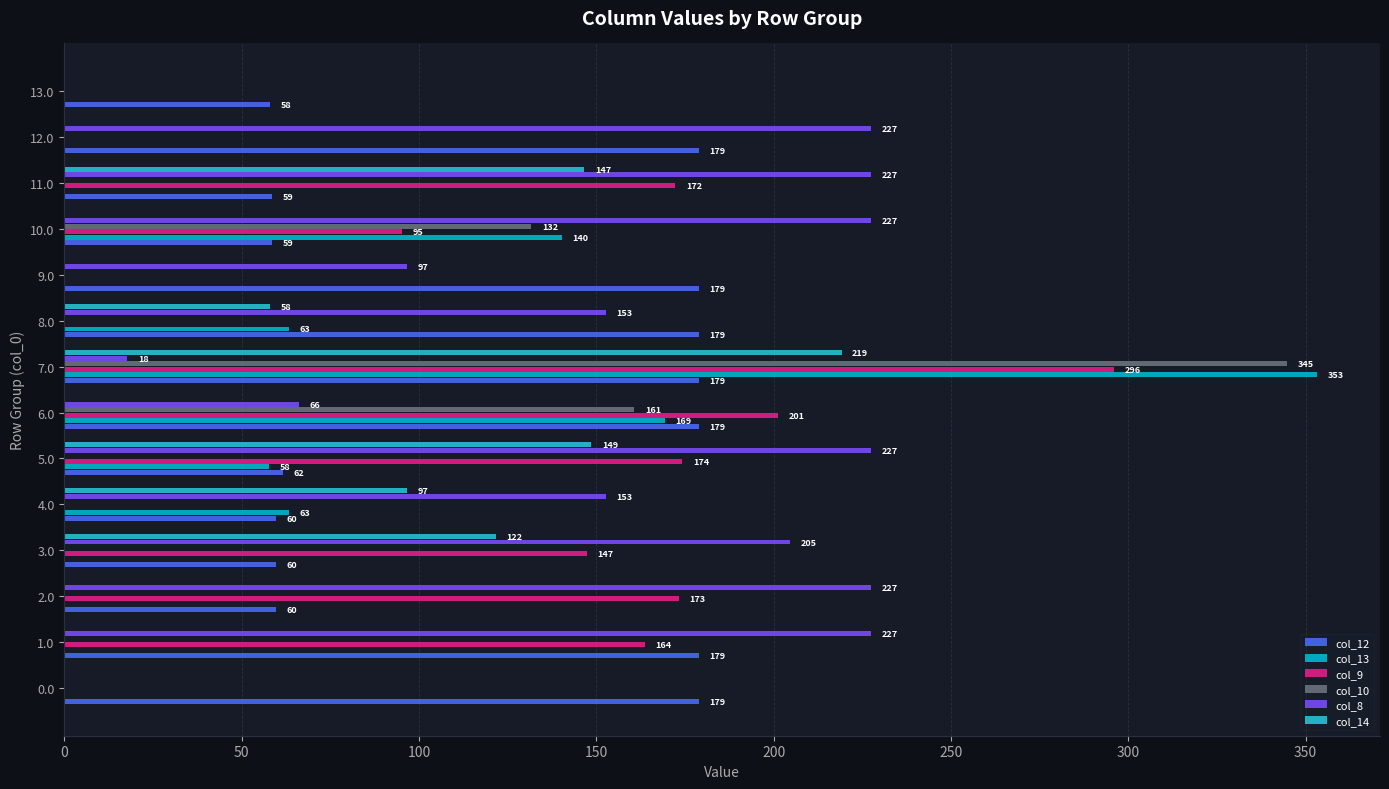

What is the sum of all col_13 values?

847.3